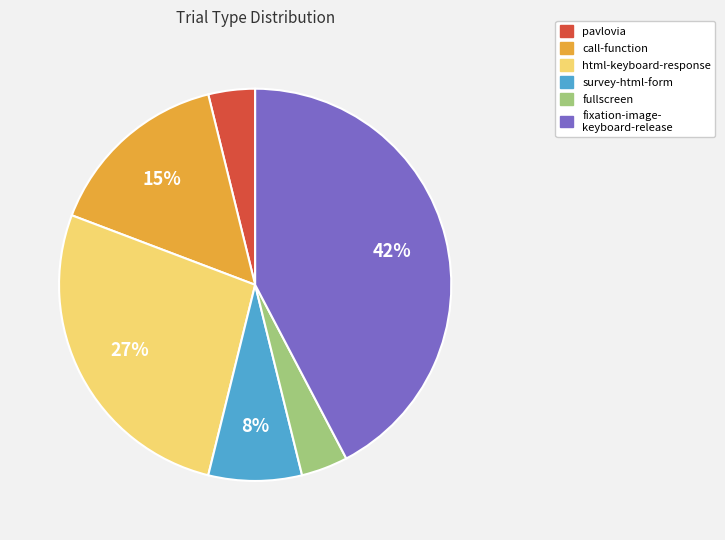

Does any single category account for the majority?

No